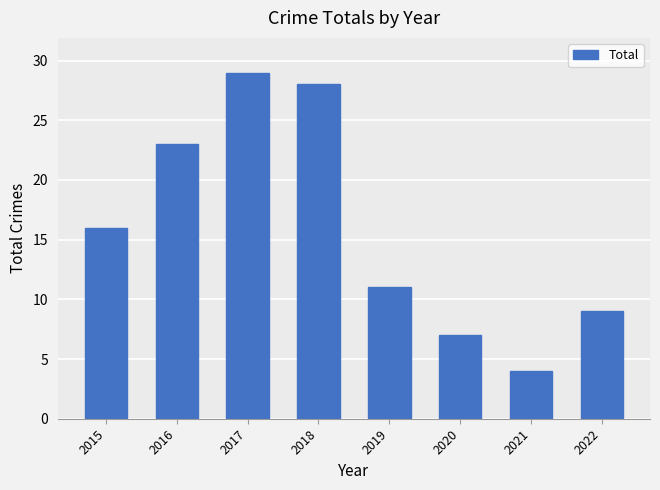

The value at 2021 is 4. True or false?

True